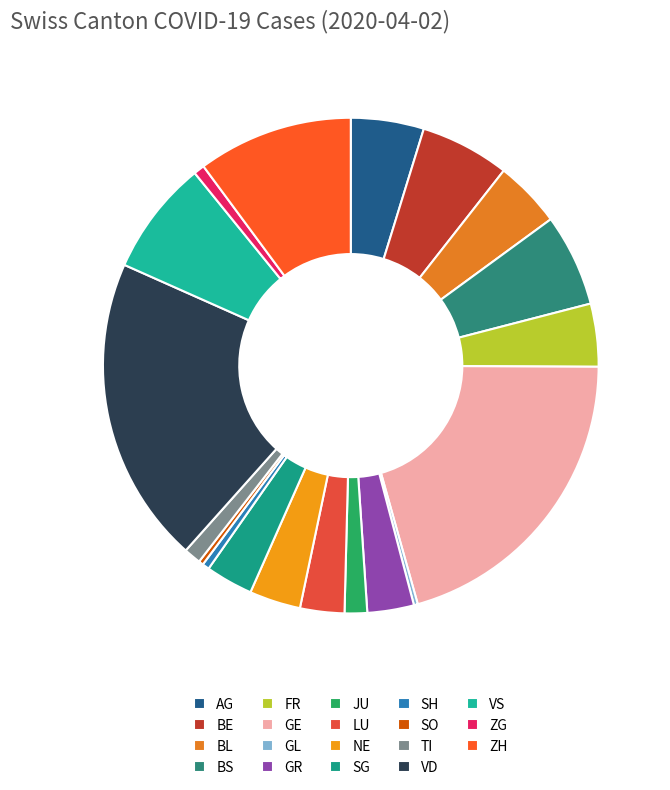

True or false: GL accounts for 12% of the total.

False